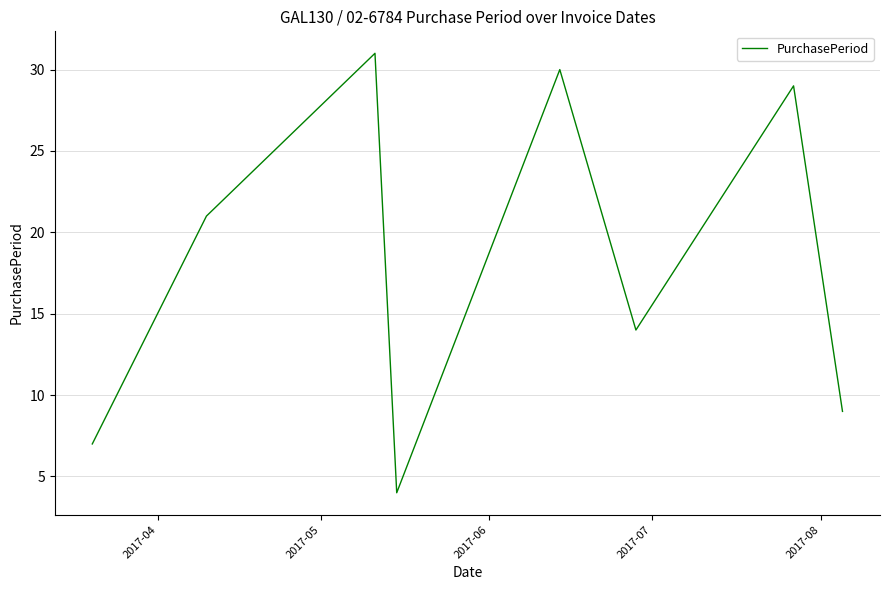

True or false: there are more than 1 points higher than both neighbors.

True